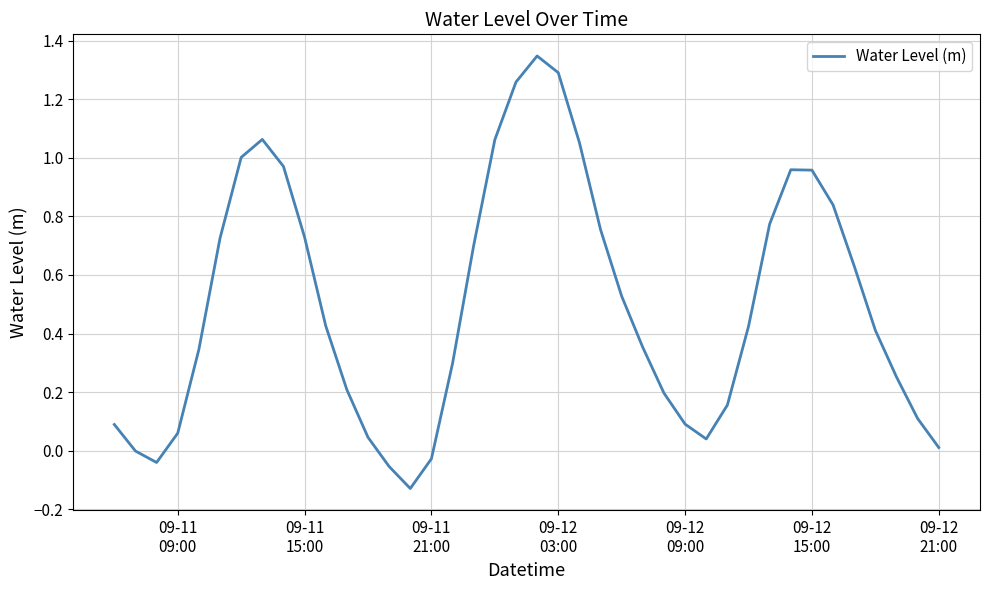

What is the difference between the maximum and minimum values?

1.5